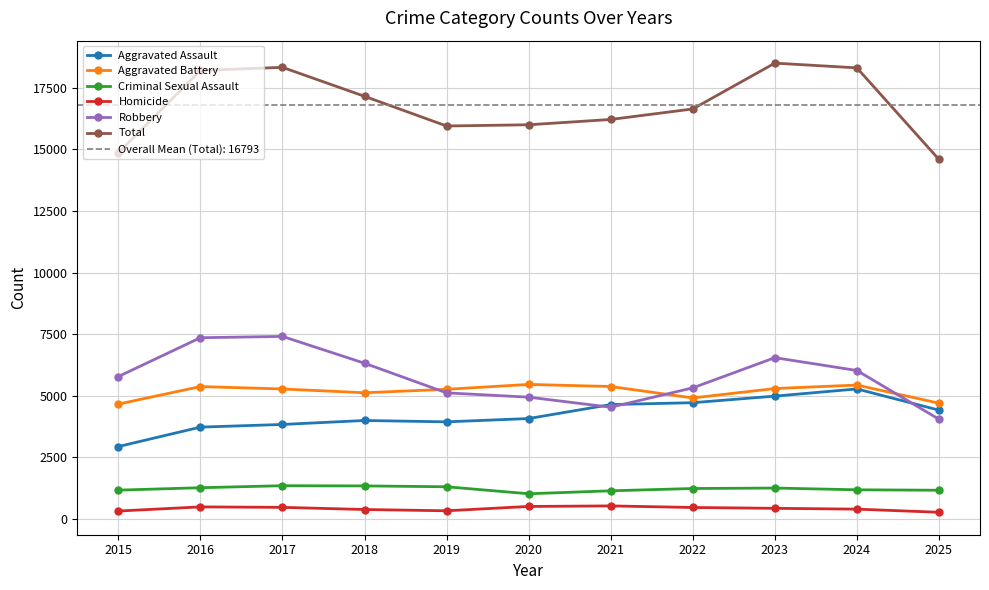

True or false: Aggravated Assault has more than 1 interior local peaks.

True